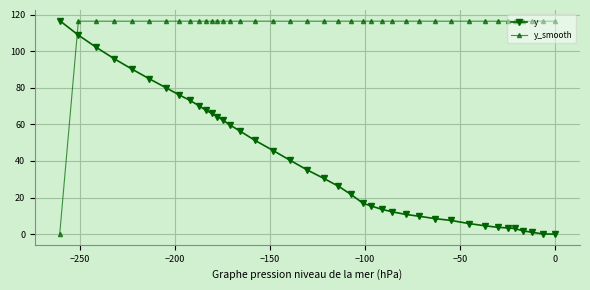

How many times do y_smooth and y cross each other?

1